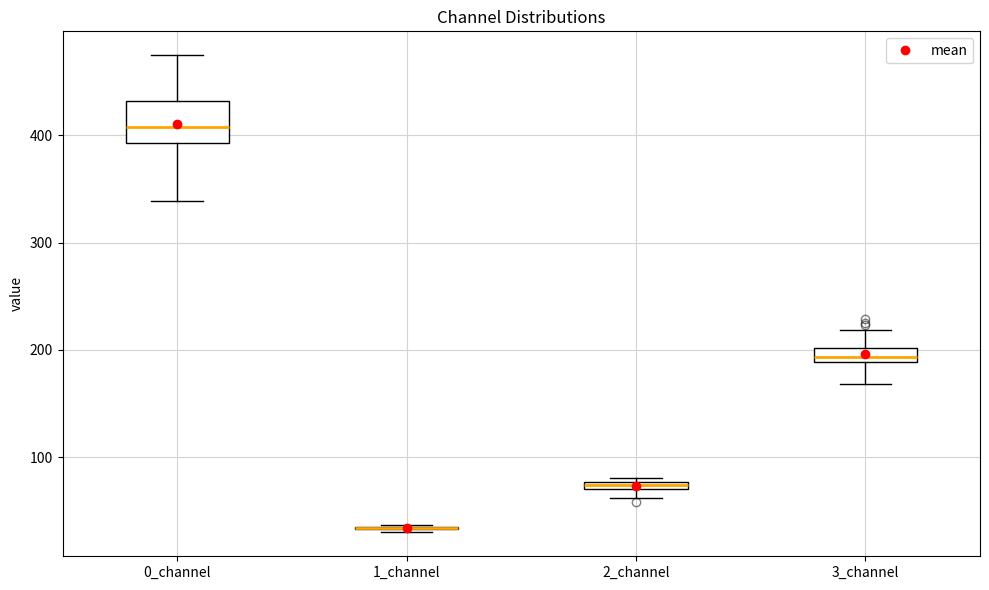

Which box is the tallest, from its lower edge to its upper edge?

0_channel